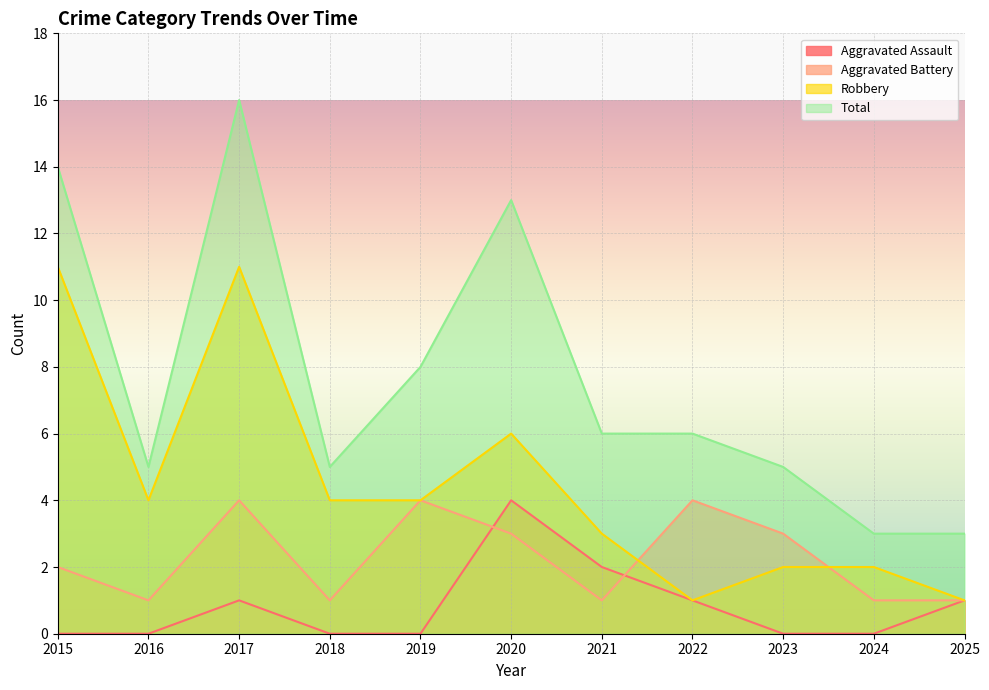

How many interior local peaks does the Total series have?

2